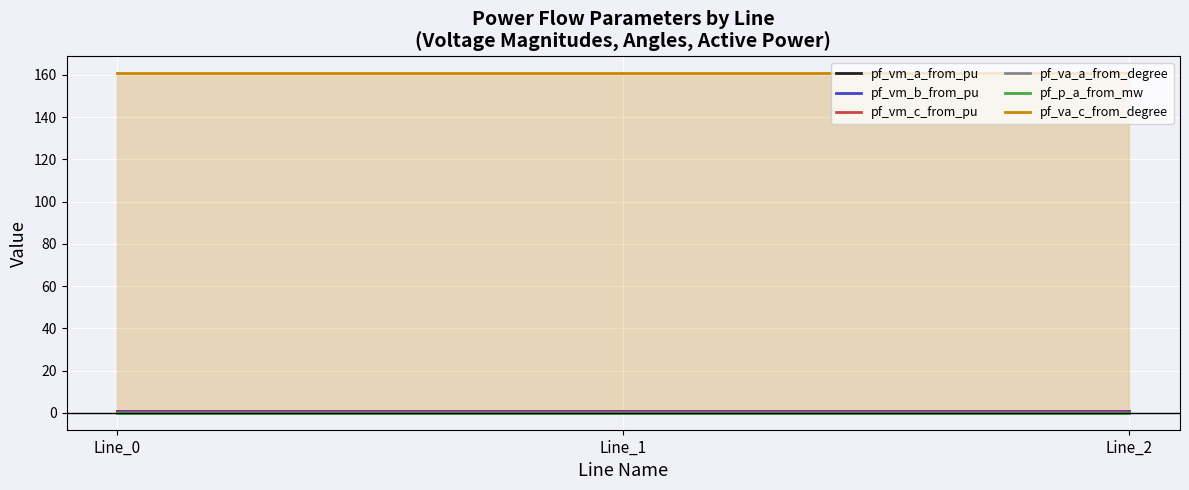

Which series has the largest total across all categories?

pf_va_c_from_degree